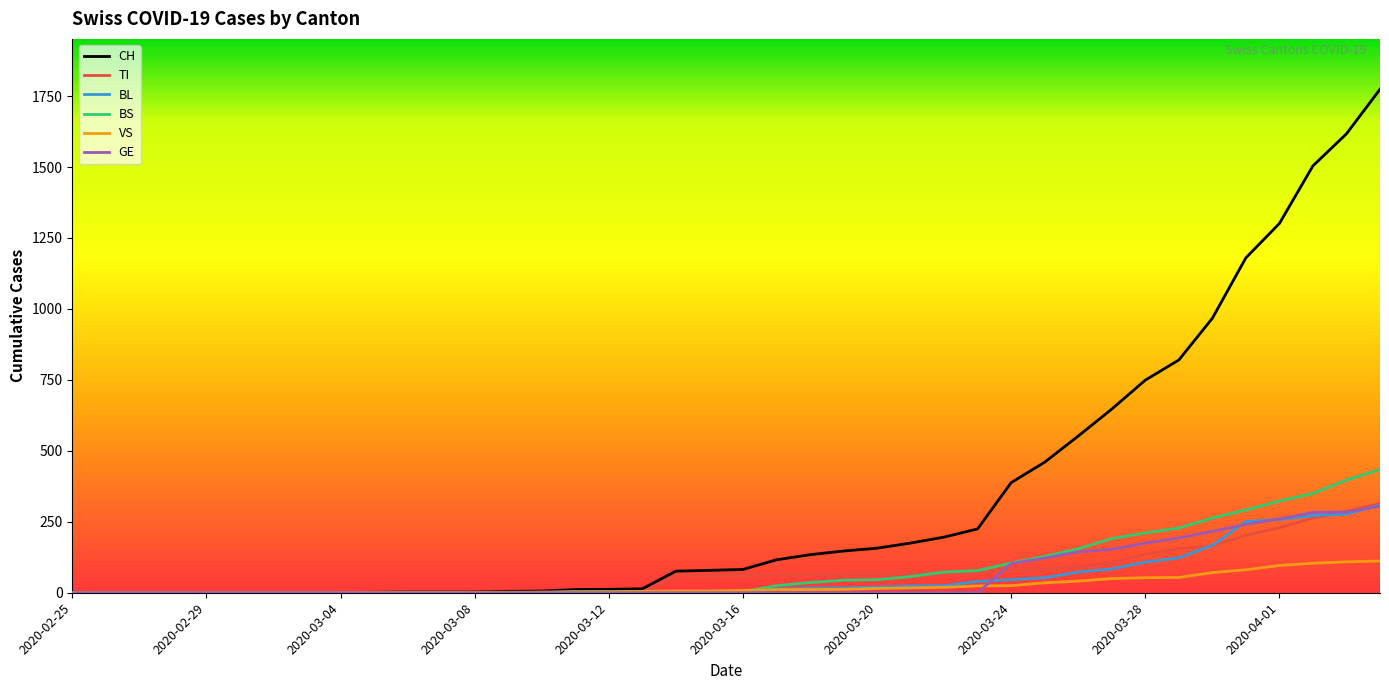

Which series has the largest range (max minus min)?

CH